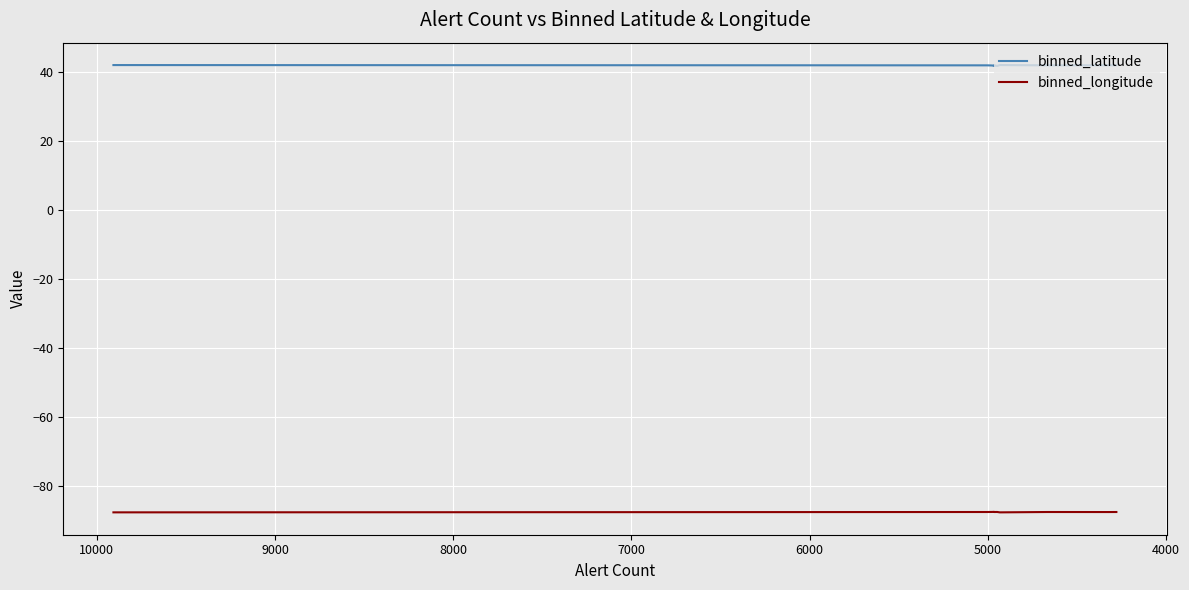

True or false: binned_latitude has more than 1 interior local peaks.

True